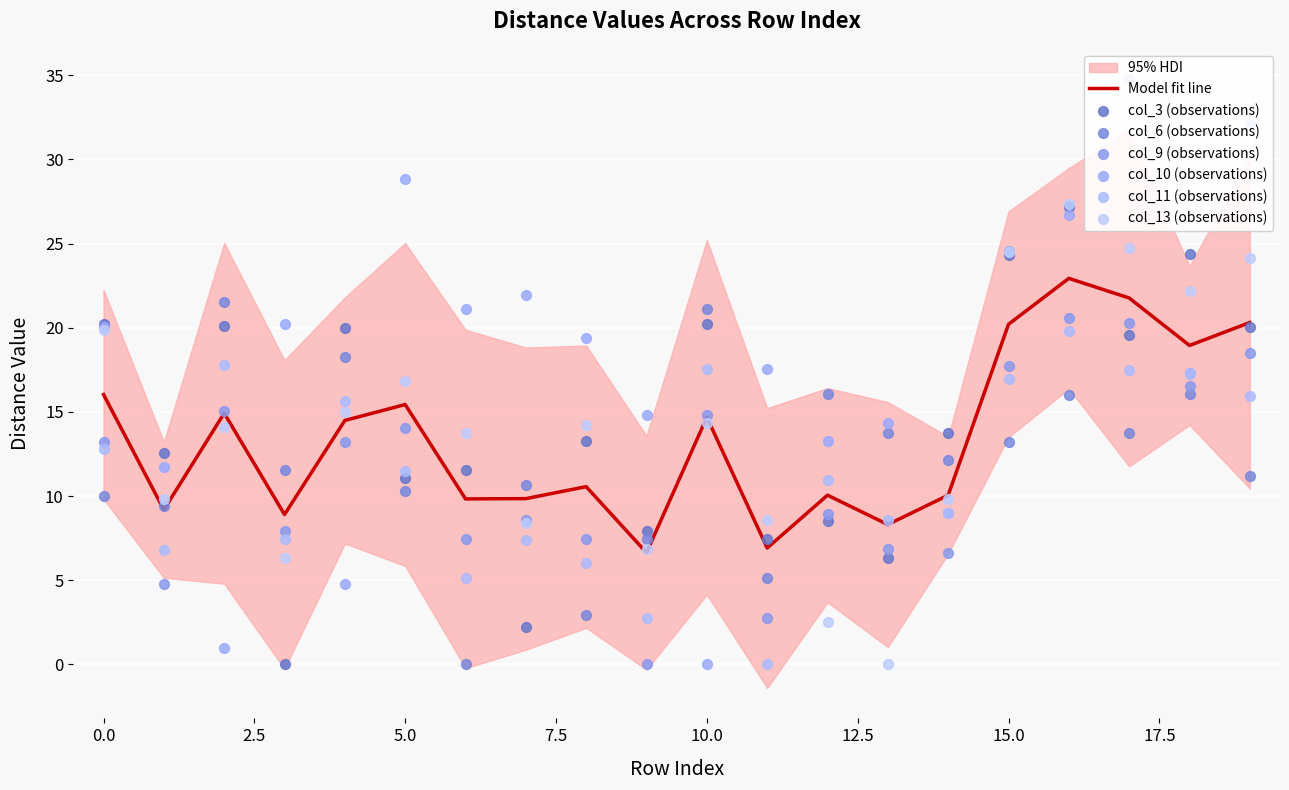

Is the value of col_6 at 2 greater than the value of col_13 at 14?

Yes